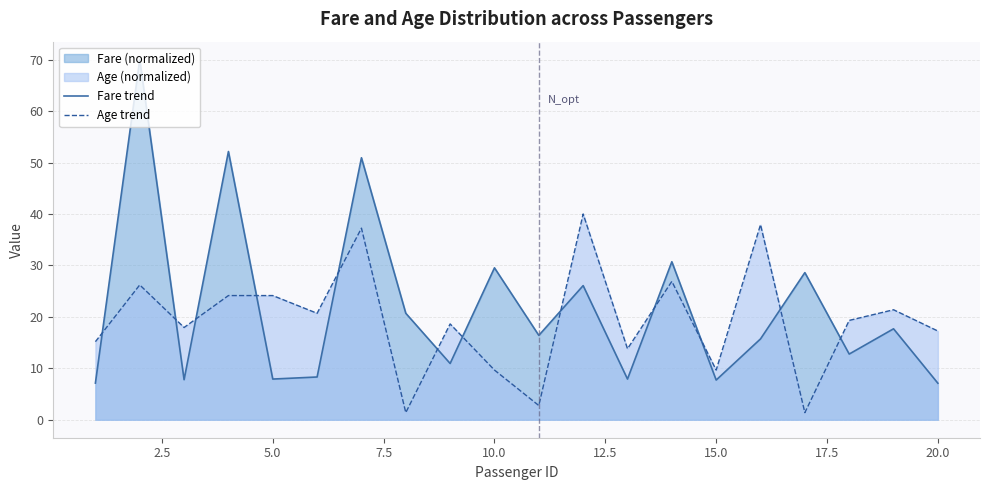

What is the value of the Age trend point at the 8th from the left?

1.4